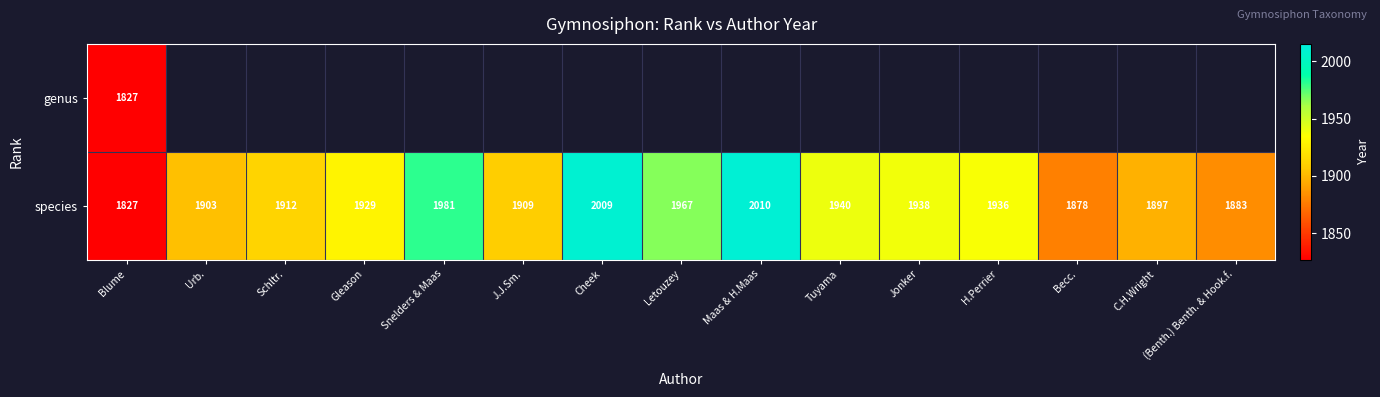

Rank the categories by species value from highest to lowest.

Maas & H.Maas, Cheek, Snelders & Maas, Letouzey, Tuyama, Jonker, H.Perrier, Gleason, Schltr., J.J.Sm., Urb., C.H.Wright, (Benth.) Benth. & Hook.f., Becc., Blume